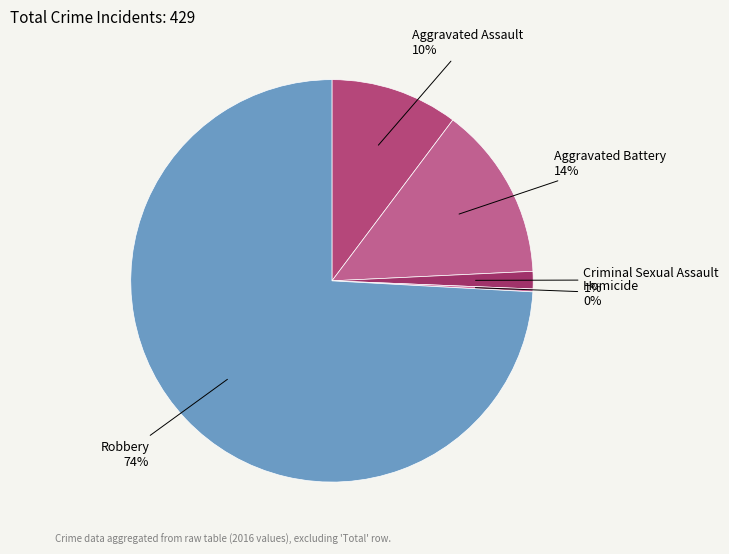

Combined, do Robbery and Aggravated Battery account for over 50%?

Yes